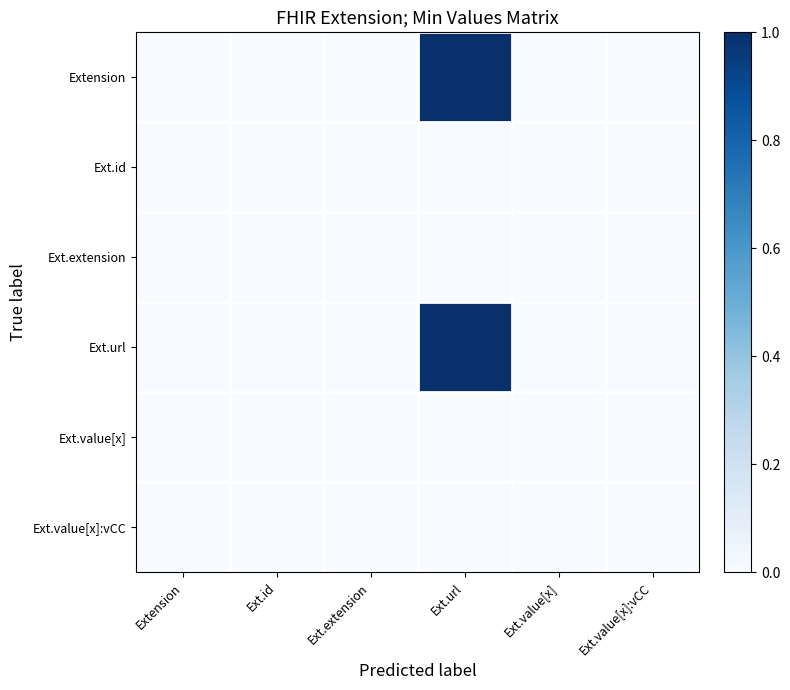

Reading right to left, transcribe all the data shown in this chart.

Extension: Ext.value[x]:vCC=0	Ext.value[x]=0	Ext.url=1	Ext.extension=0	Ext.id=0	Extension=0
Ext.id: Ext.value[x]:vCC=0	Ext.value[x]=0	Ext.url=0	Ext.extension=0	Ext.id=0	Extension=0
Ext.extension: Ext.value[x]:vCC=0	Ext.value[x]=0	Ext.url=0	Ext.extension=0	Ext.id=0	Extension=0
Ext.url: Ext.value[x]:vCC=0	Ext.value[x]=0	Ext.url=1	Ext.extension=0	Ext.id=0	Extension=0
Ext.value[x]: Ext.value[x]:vCC=0	Ext.value[x]=0	Ext.url=0	Ext.extension=0	Ext.id=0	Extension=0
Ext.value[x]:vCC: Ext.value[x]:vCC=0	Ext.value[x]=0	Ext.url=0	Ext.extension=0	Ext.id=0	Extension=0